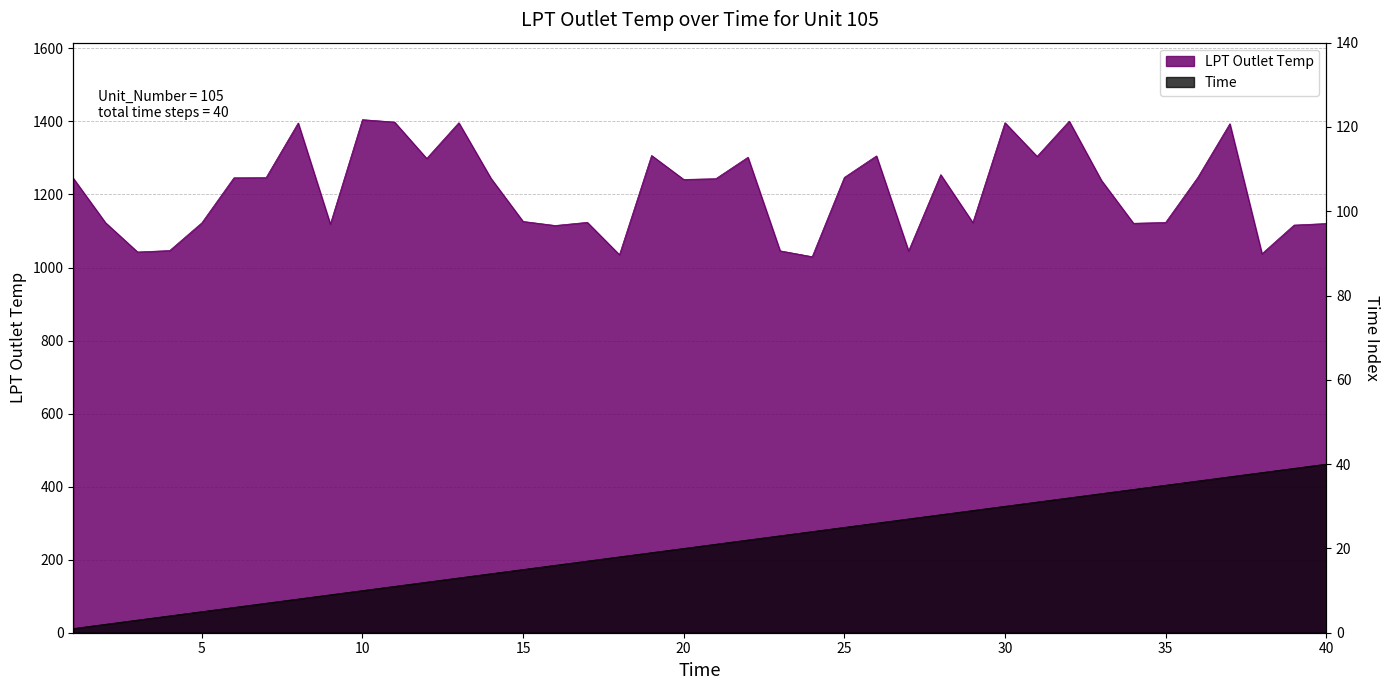

At how many categories does at least one series exceed 223?

40